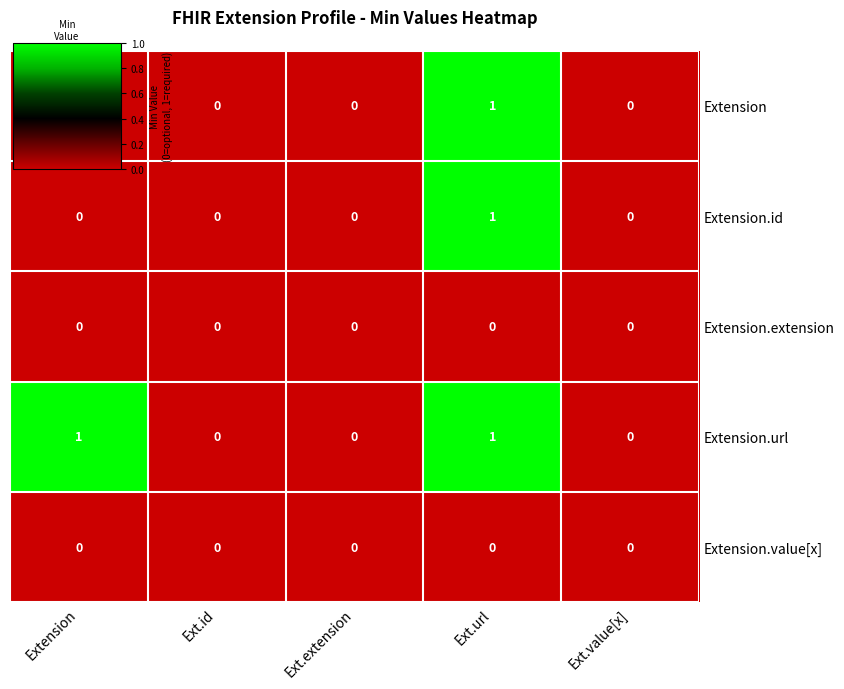

At which category is the sum across all series the highest?

Ext.url